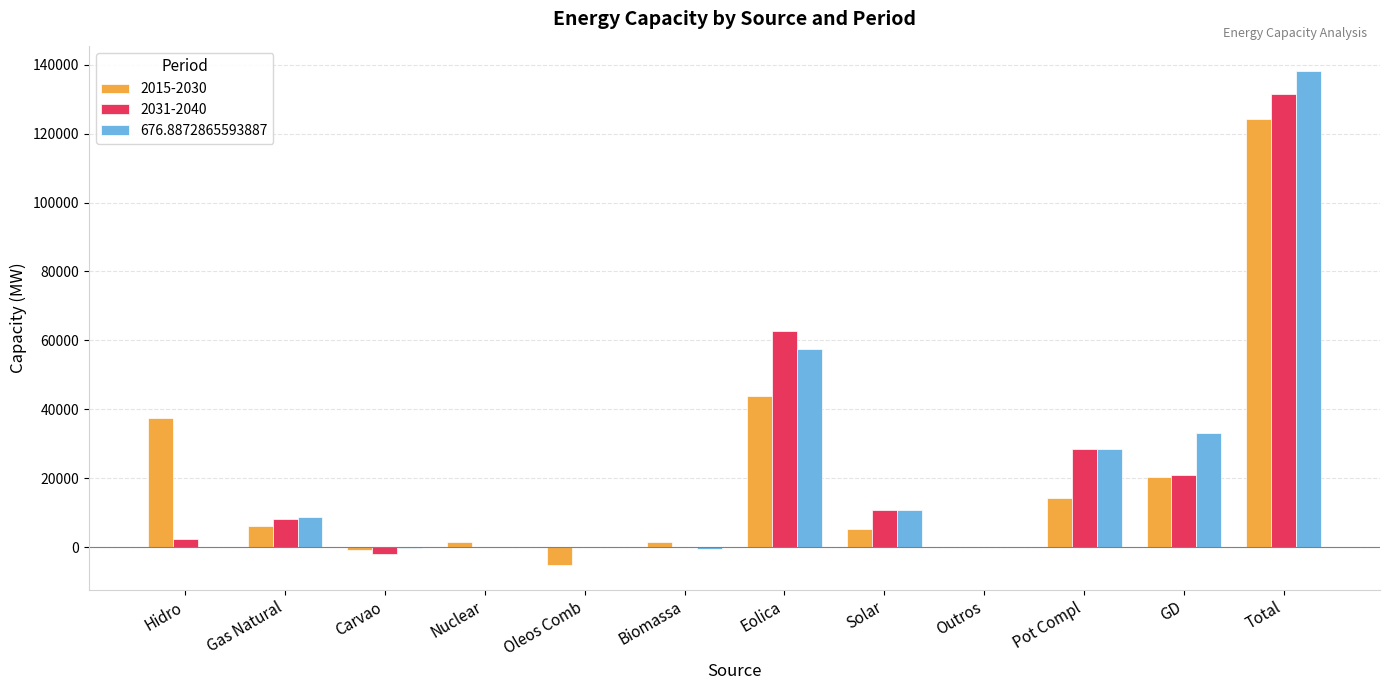

What are all the series names shown in the legend?

2015-2030, 2031-2040, 676.8872865593887